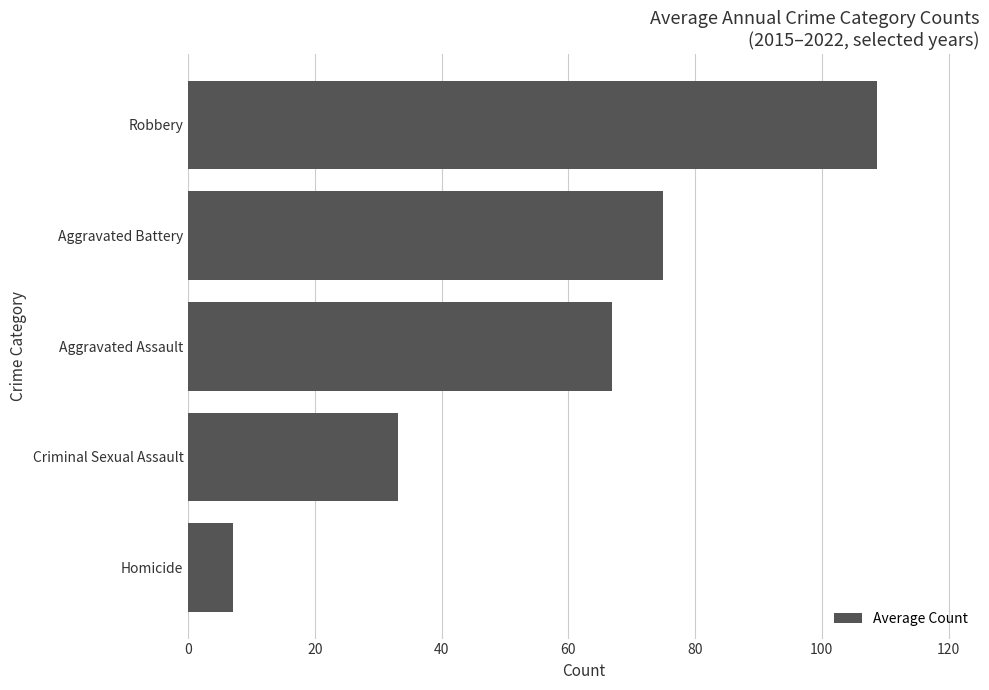

The value at Robbery is 108.7. True or false?

True